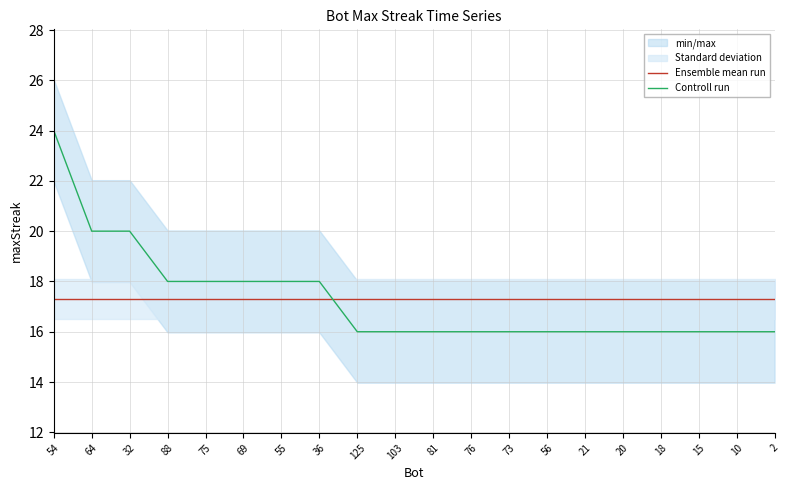

Which has a higher value, 64 or 18?

64